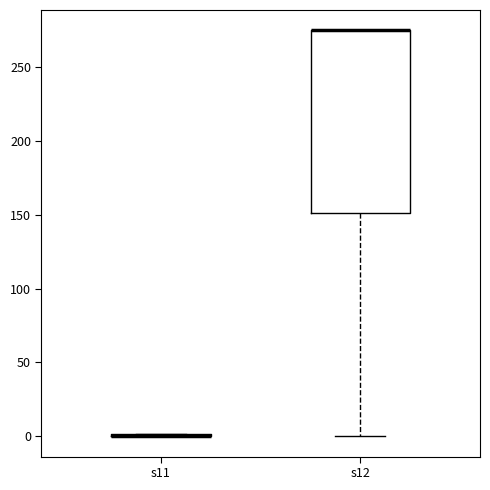

Reading left to right, read every box against the y-axis: the position of its median line, the range the box covers, and the ends of its whiskers. The values are not printed on the chart, so give them approximately, as read against the axis.

s11: box collapsed to a line at 0, whiskers 0 to 0
s12: median 275 (drawn on the box's upper edge), box 150 to 275, whiskers 0 to 275